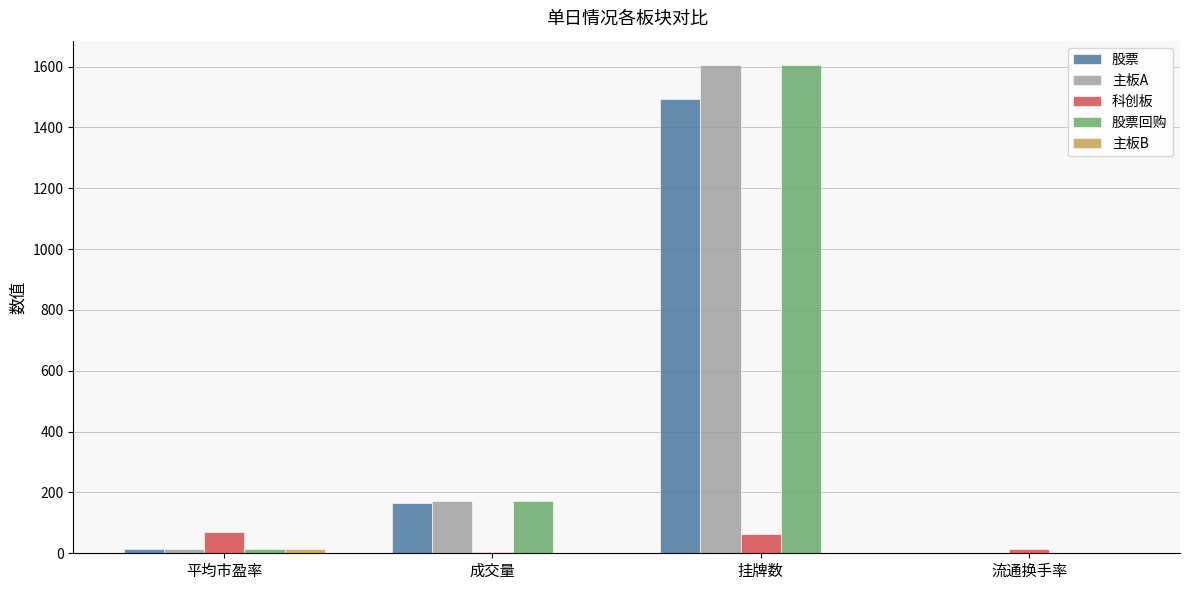

The 科创板 series shows 63.0 at 挂牌数. True or false?

True